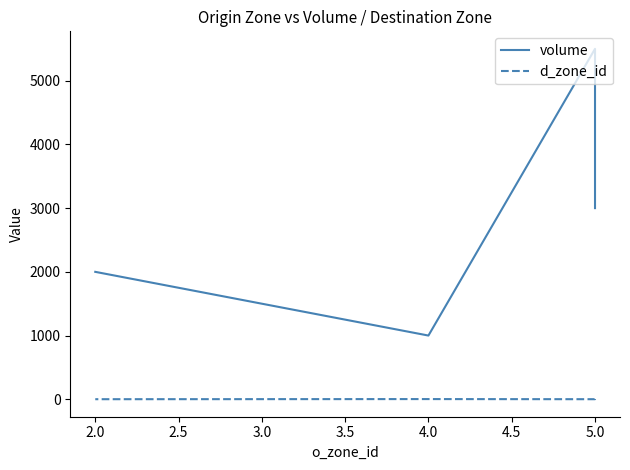

True or false: volume has a value of 8569 at 5.0.

False